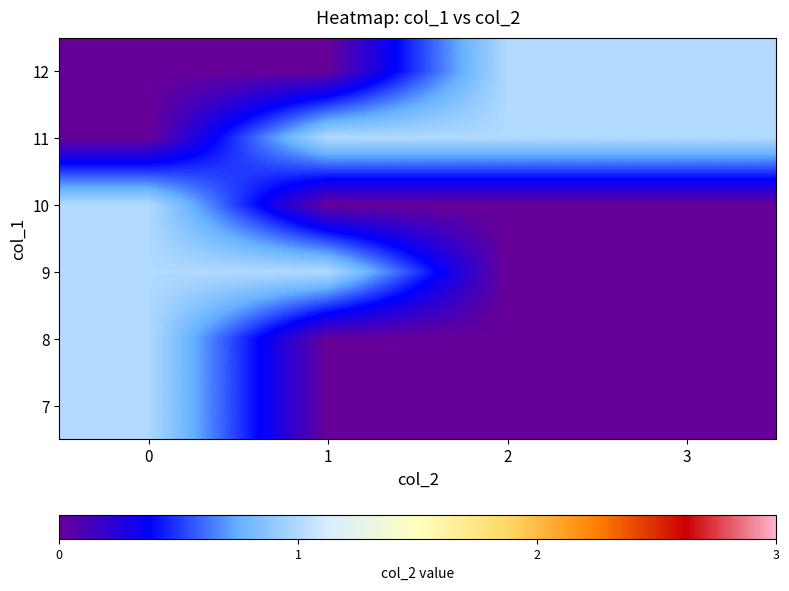

Reading left to right, extract all data points from this chart.

7: 0=1	1=0	2=0	3=0
8: 0=1	1=0	2=0	3=0
9: 0=1	1=1	2=0	3=0
10: 0=1	1=0	2=0	3=0
11: 0=0	1=1	2=1	3=1
12: 0=0	1=0	2=1	3=1